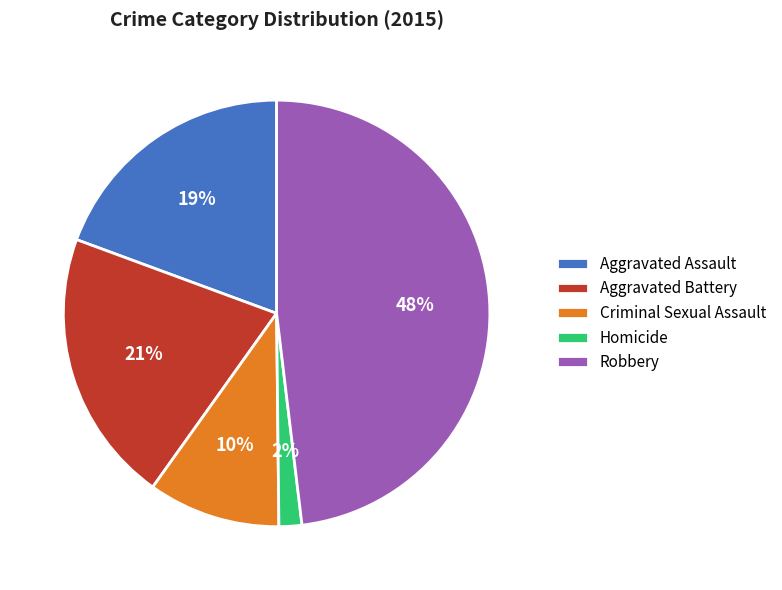

Which category has the biggest portion of the pie?

Robbery